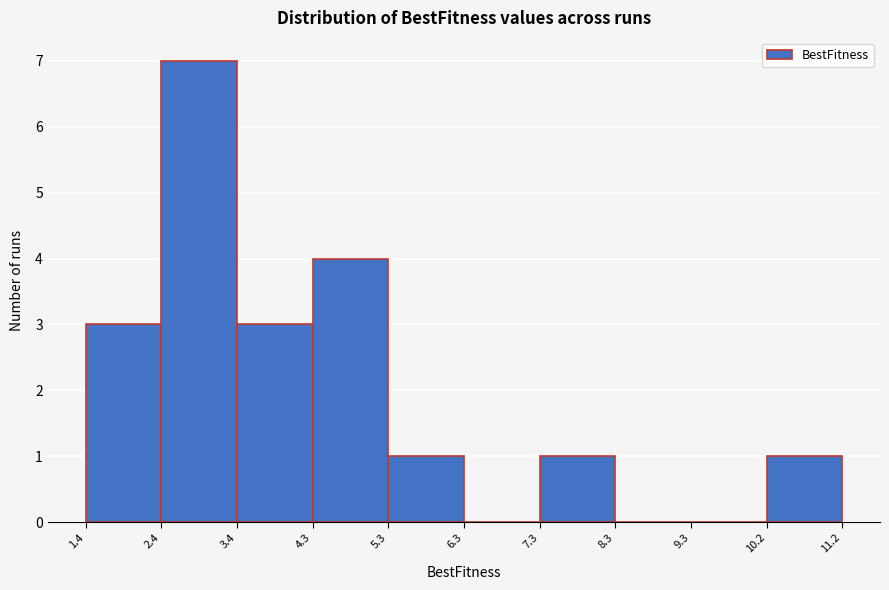

Which range on the x-axis has the tallest bar?

2.4 to 3.4